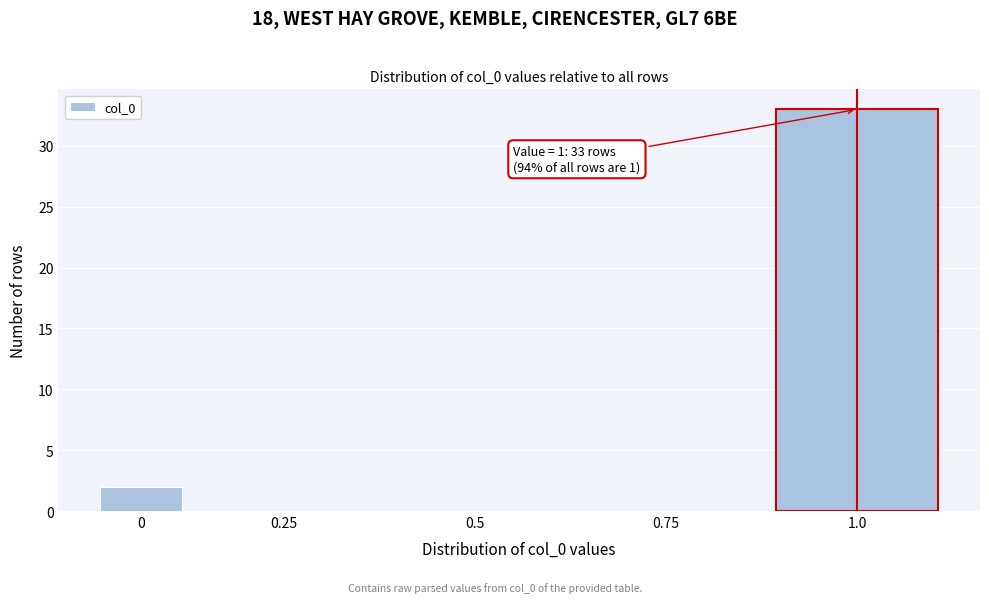

Reading right to left, list all the values displayed in this chart.

1.0=33	0.75=0	0.5=0	0.25=0	0=2